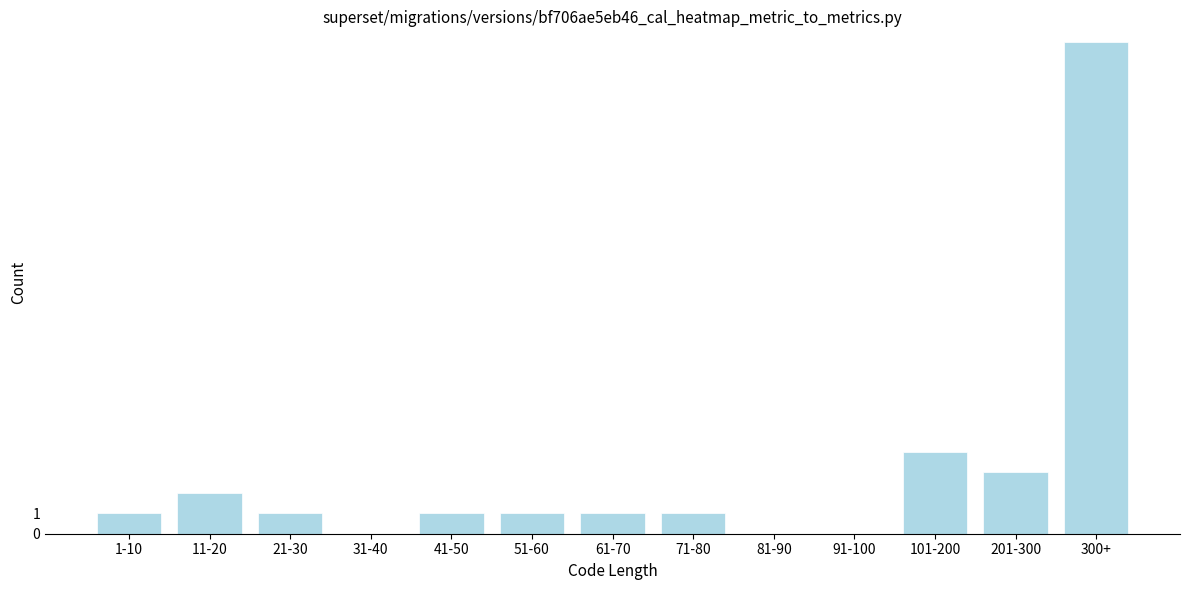

Reading left to right, what are all the values shown in this chart?

1-10=1	11-20=2	21-30=1	31-40=0	41-50=1	51-60=1	61-70=1	71-80=1	81-90=0	91-100=0	101-200=4	201-300=3	300+=24